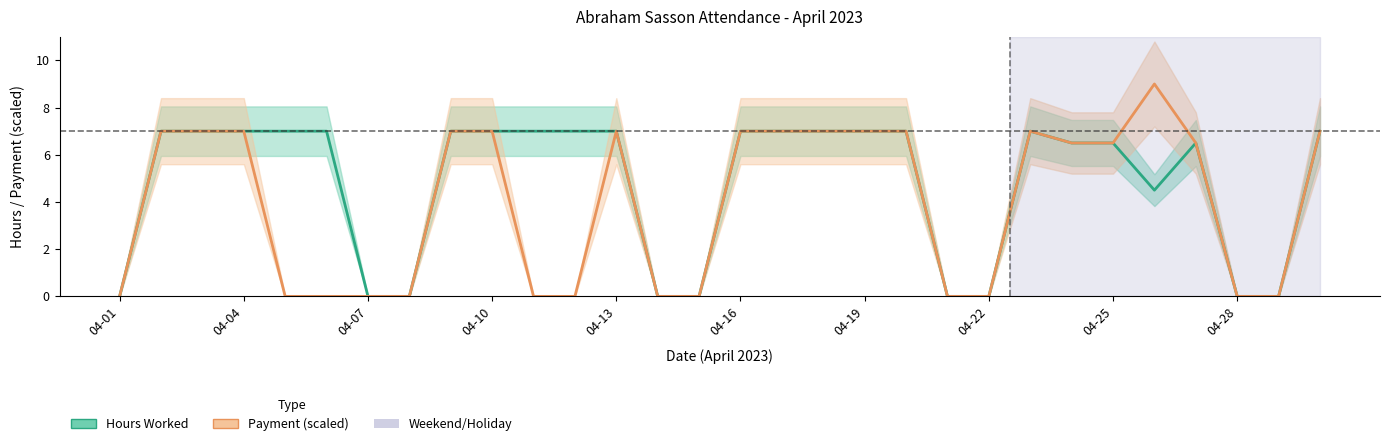

What is the value of the Hours Worked point at the 5th from the left?

7.0